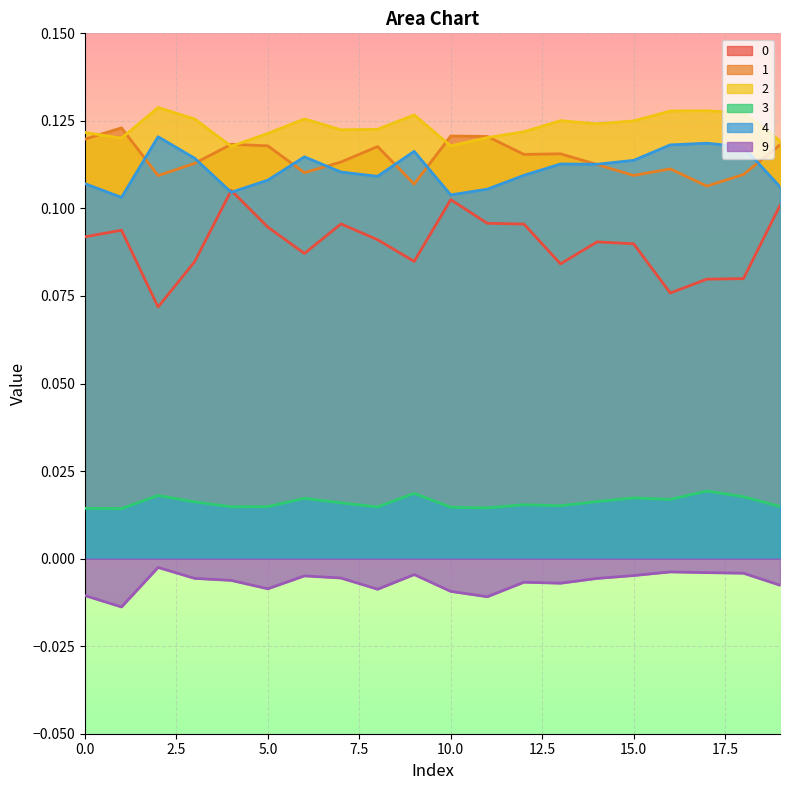

The 1 series shows 0.1 at 17. True or false?

True